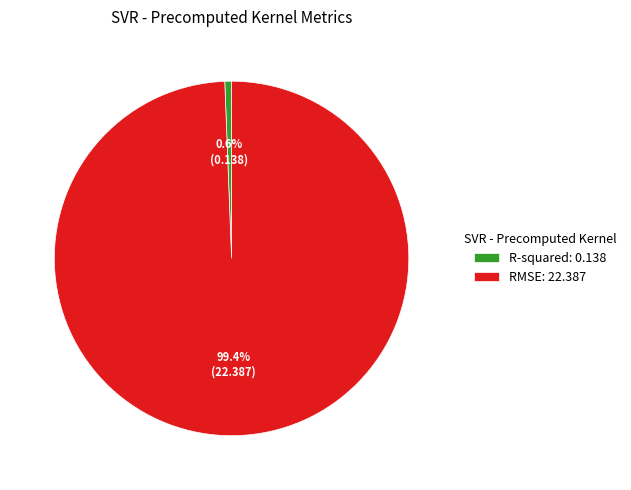

Rank the categories by value from highest to lowest.

RMSE, R-squared